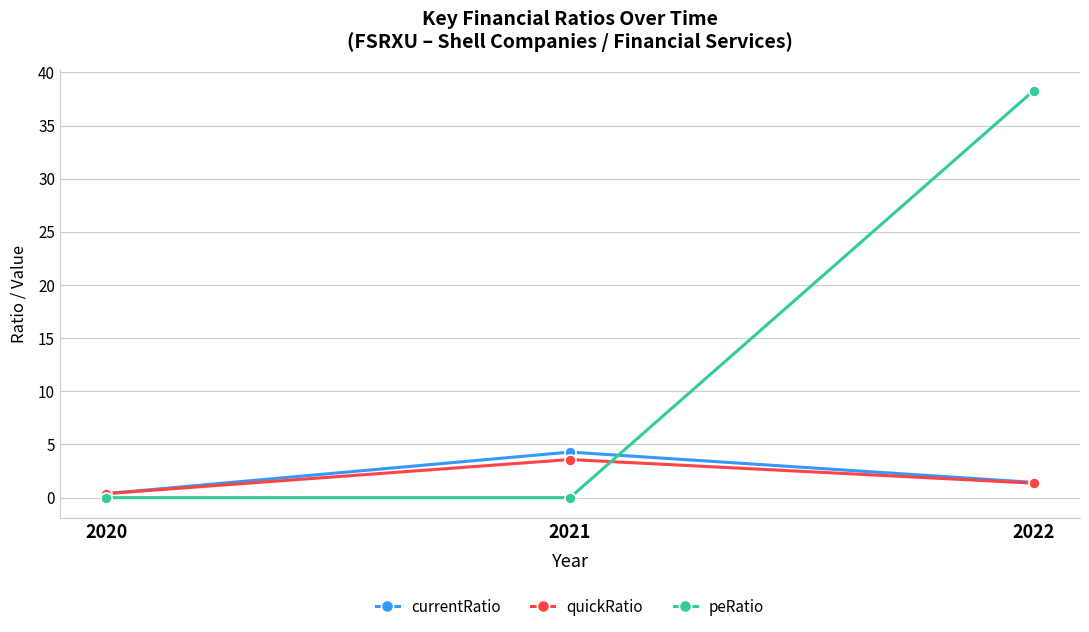

Reading left to right, list all the values displayed in this chart.

currentRatio: 0.4	4.3	1.4
quickRatio: 0.4	3.6	1.4
peRatio: 0.0	0.0	38.3